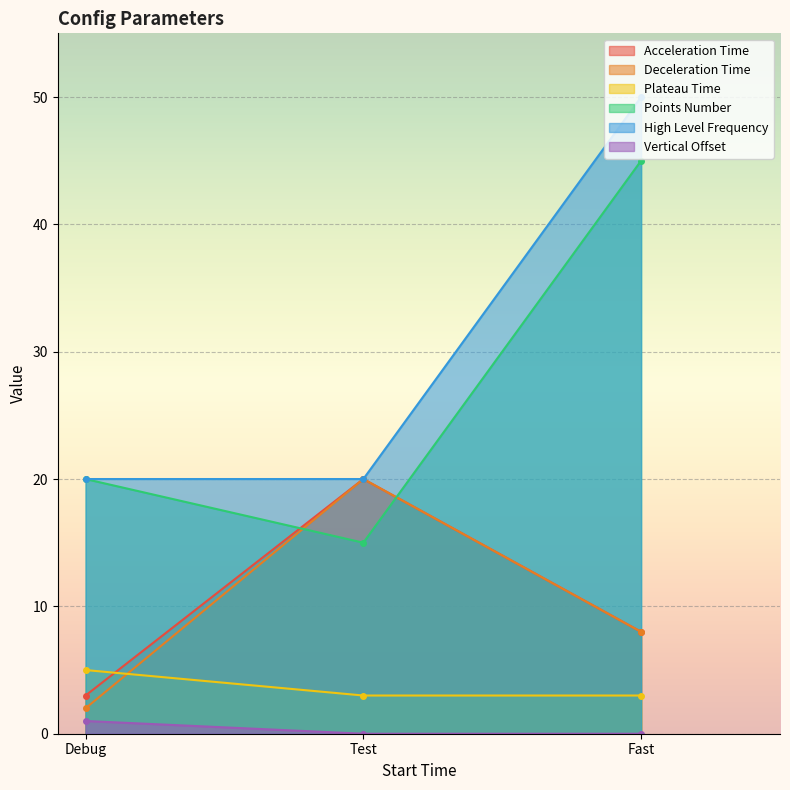

At which label does Acceleration Time first exceed 8?

Test